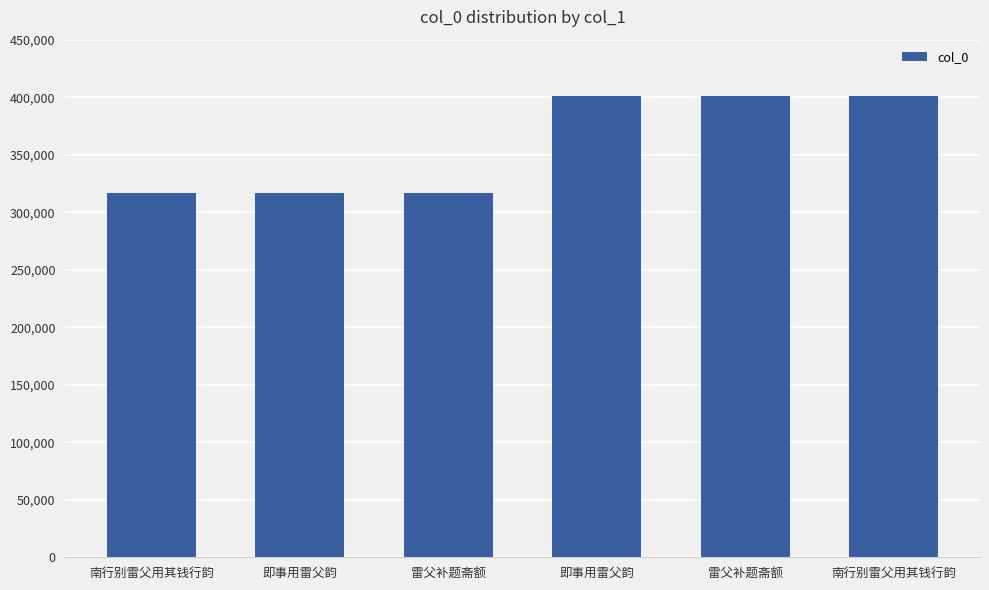

What is the ratio of the value at 即事用雷父韵 to the value at 雷父补题斋额?

1.0